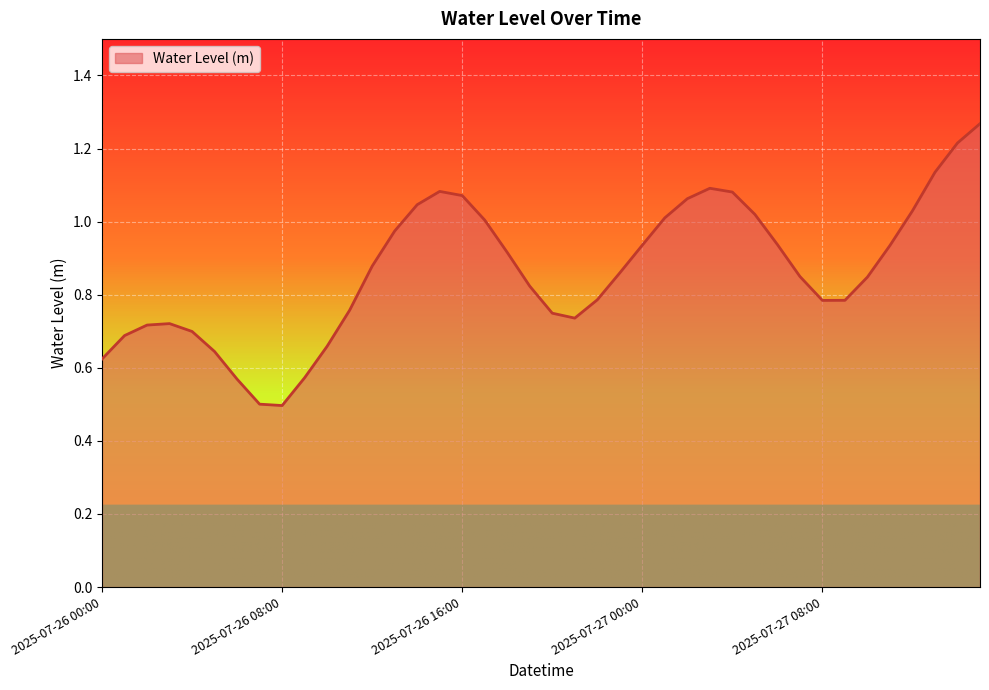

What is the smallest value displayed?

0.5